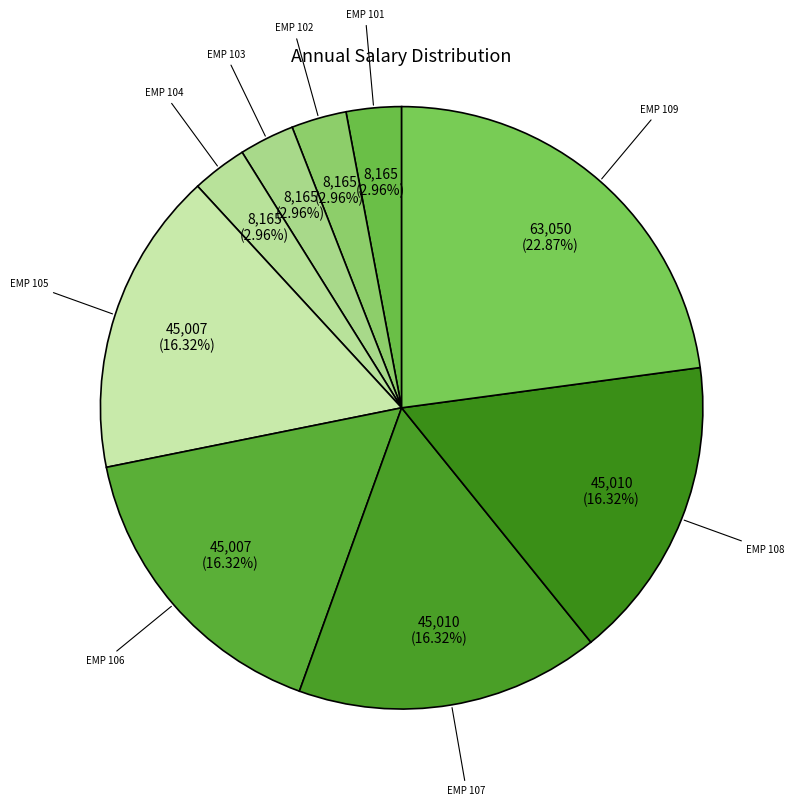

To the nearest percent, what percentage of the pie is EMP 102?

3%